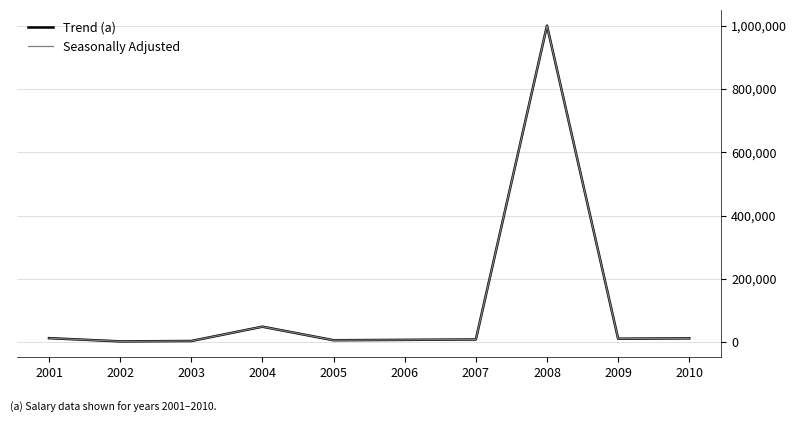

What is the value of the Trend (a) point at the 6th from the left?

7200